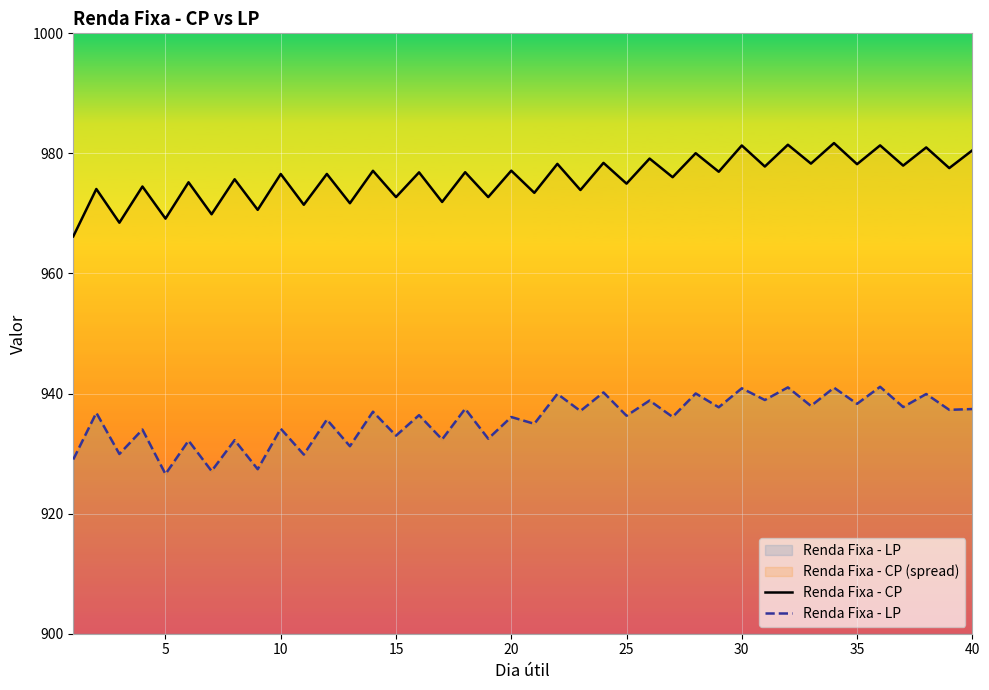

Which series has the widest spread of values?

Renda Fixa - CP